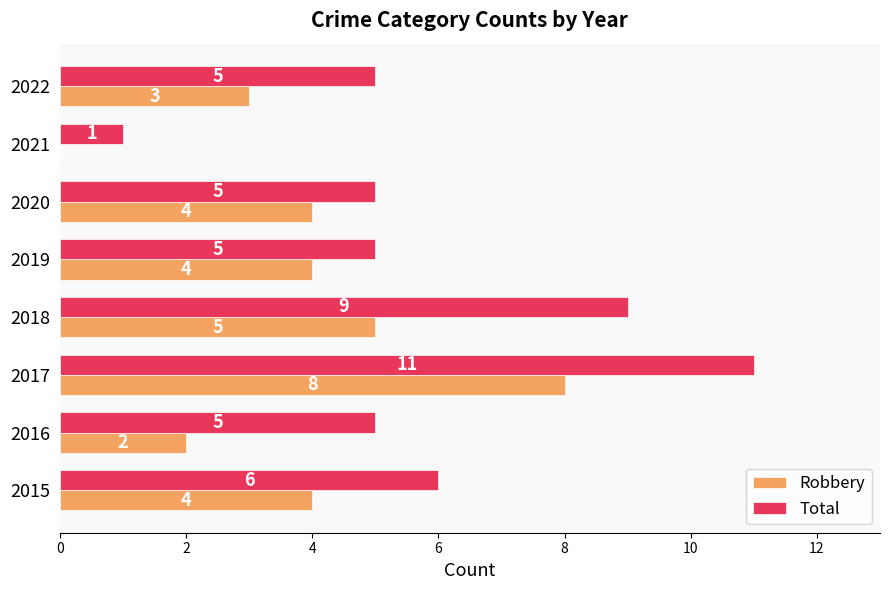

How many Total values are between 5 and 9?

6